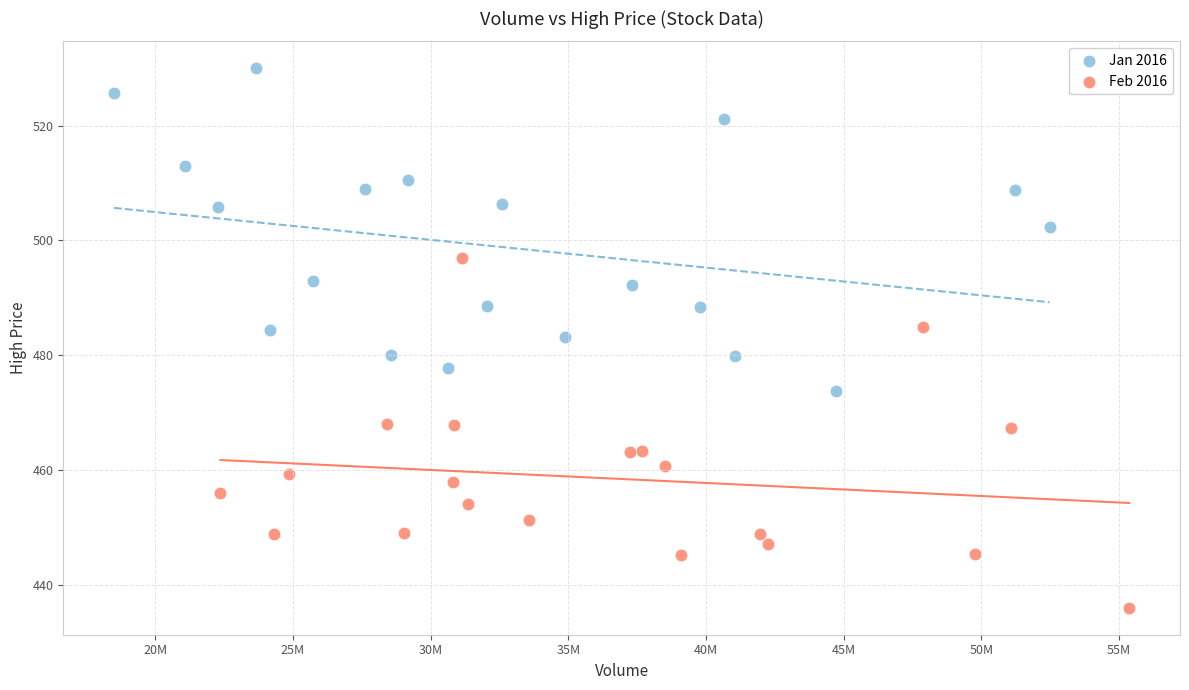

Which series contains the highest Y value?

Jan 2016